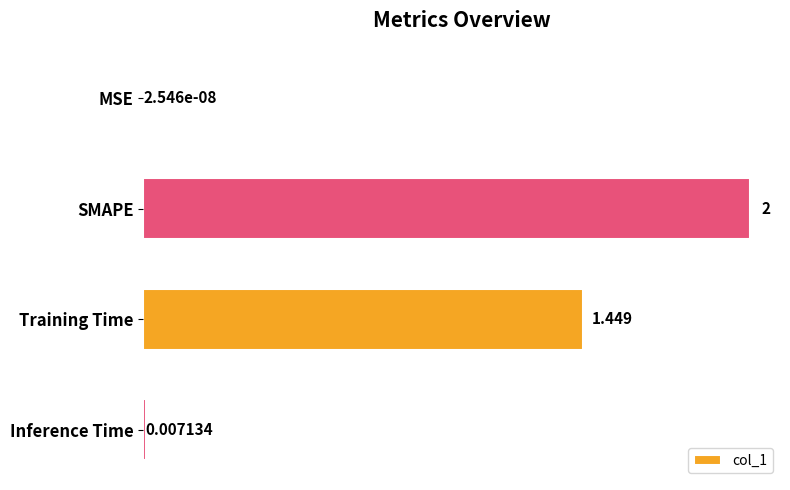

Are the bars horizontal?

Yes